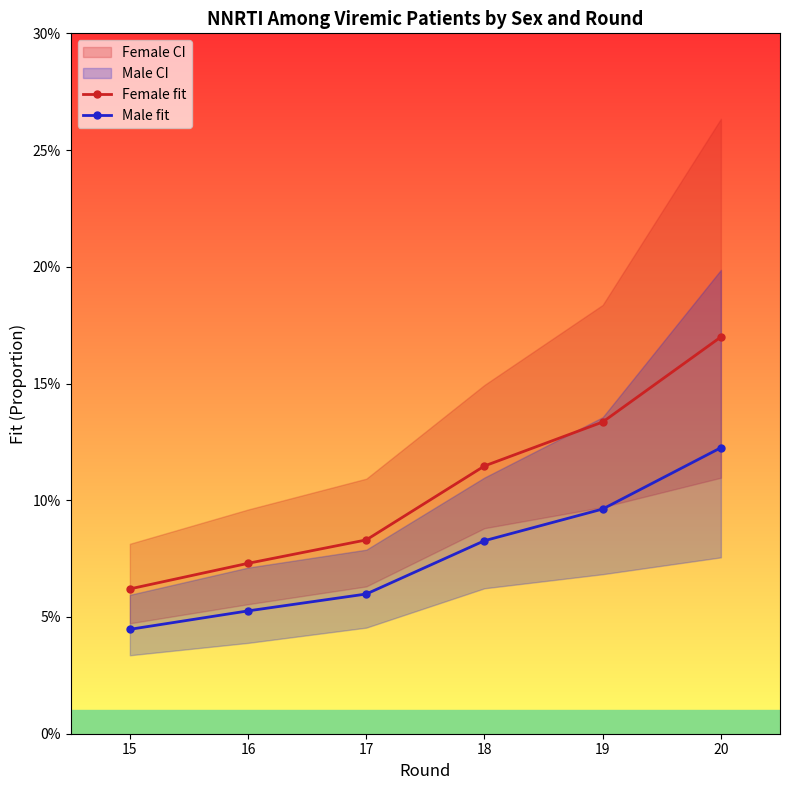

Does the chart have visible grid lines?

No